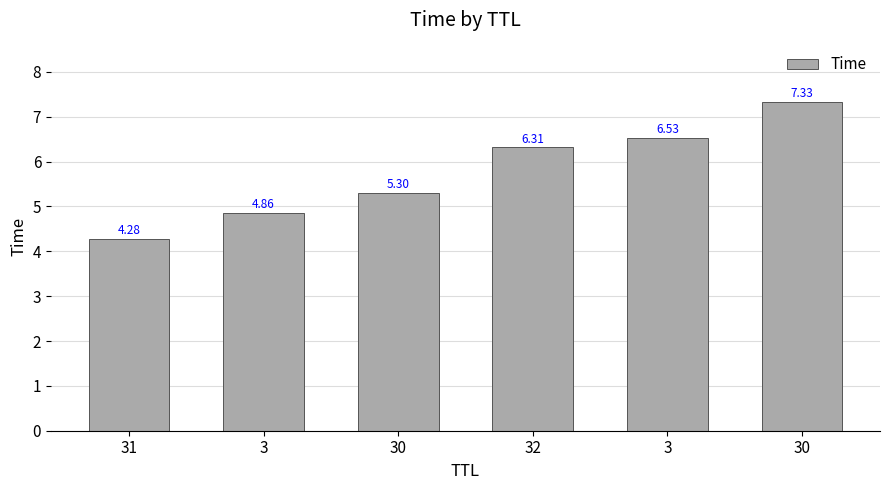

The chart shows a value of 7.2 at 3. True or false?

False